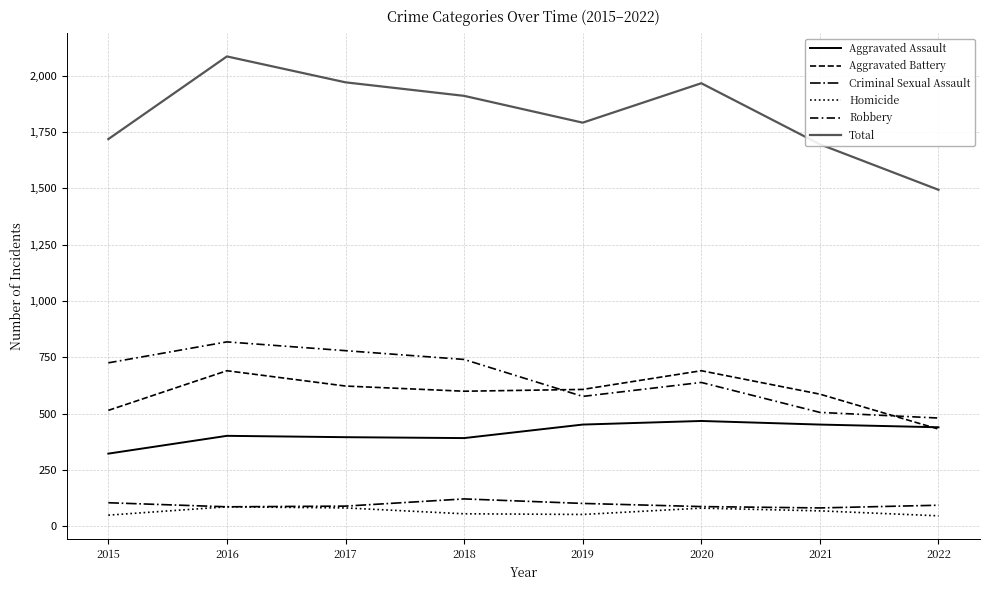

How many lines are shown in the chart?

6